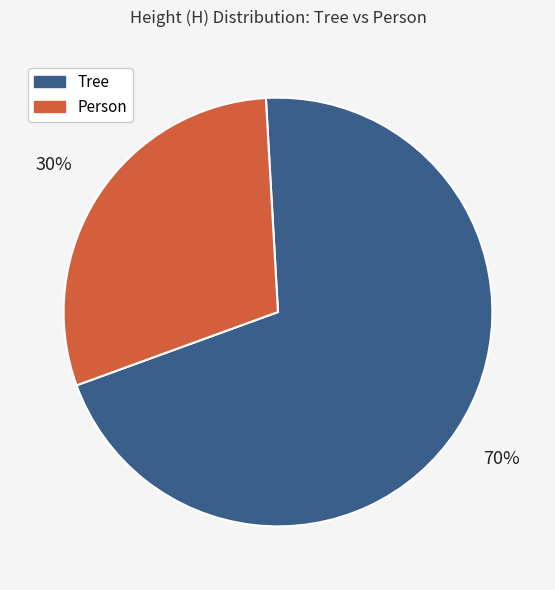

To the nearest percent, what percentage of the pie is Person?

30%